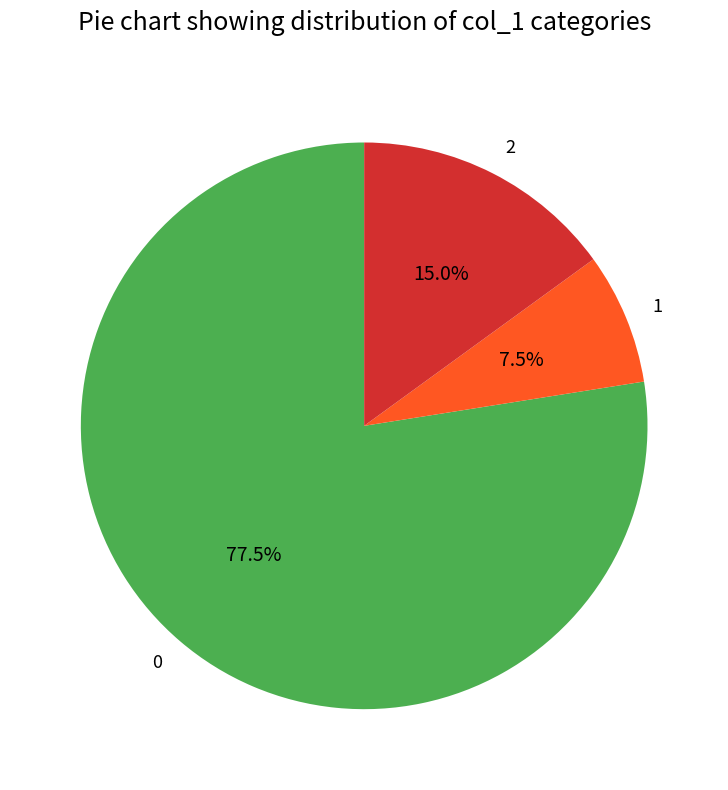

What is the ratio of the value at 0 to the value at 2?

5.2